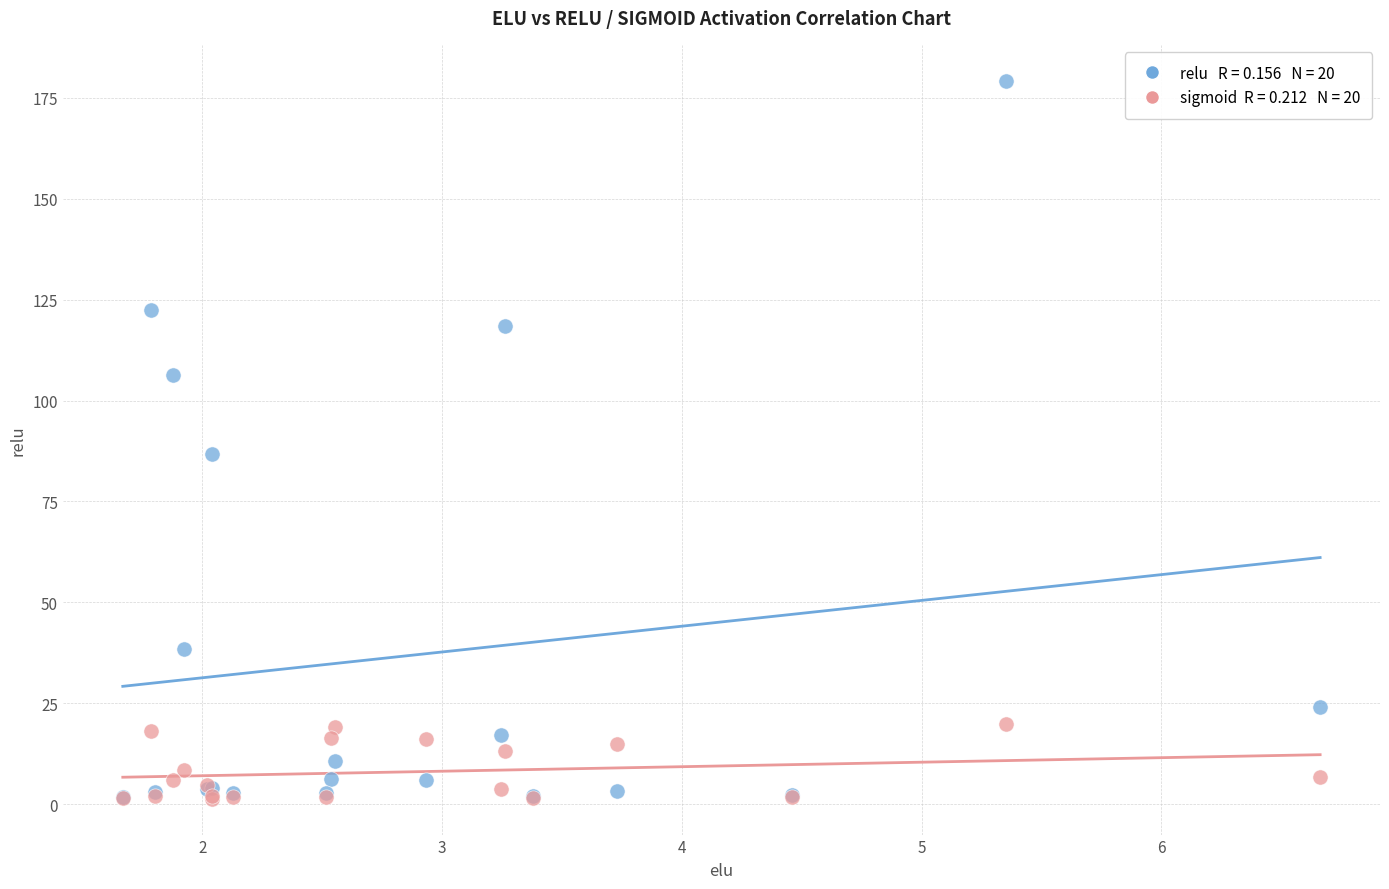

Across all series, what Y value is closest to 90?

86.7